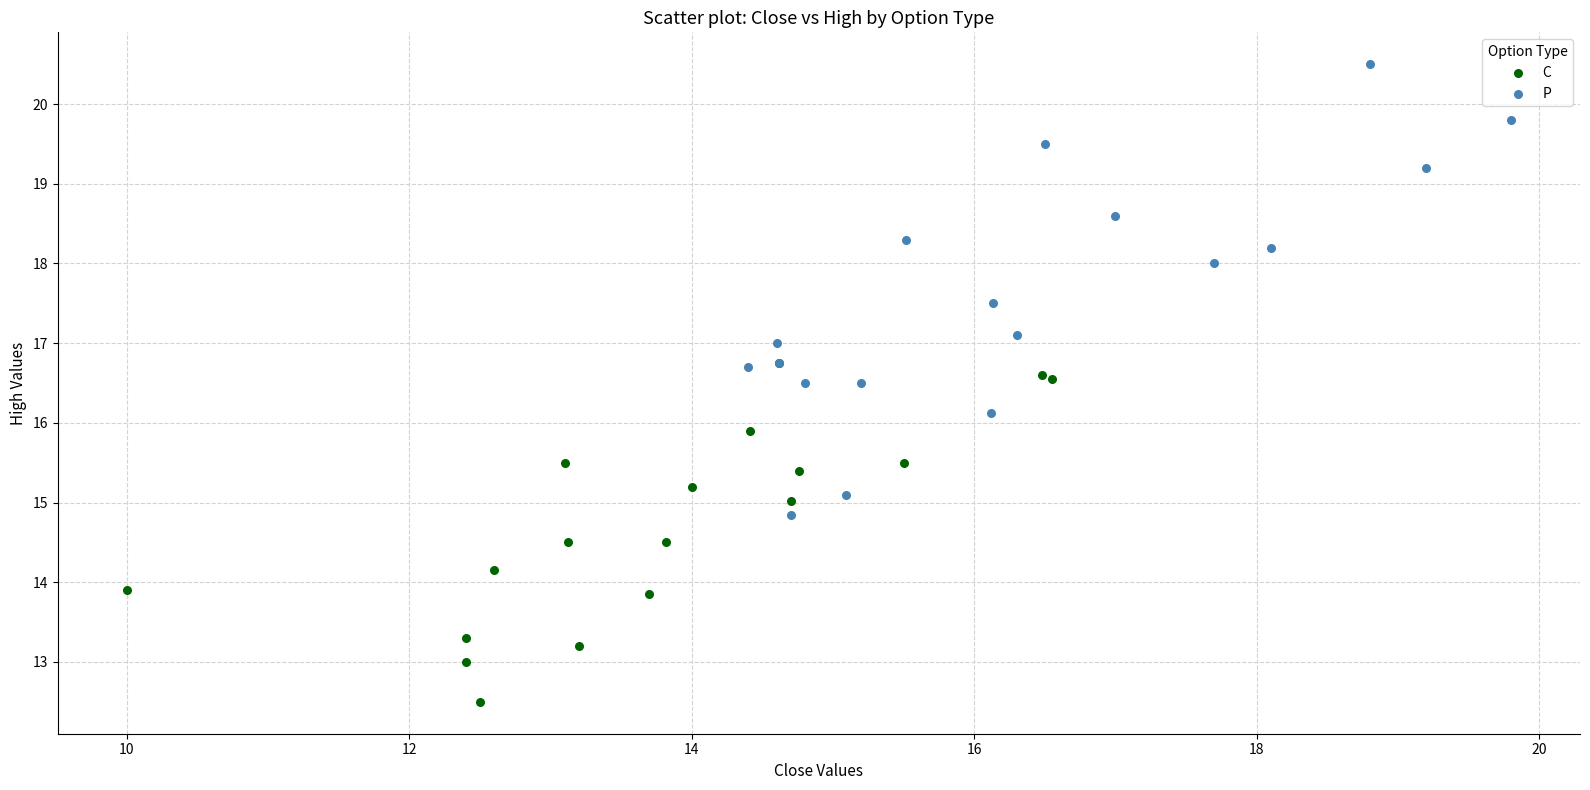

Which series has the largest Y range (max minus min)?

P